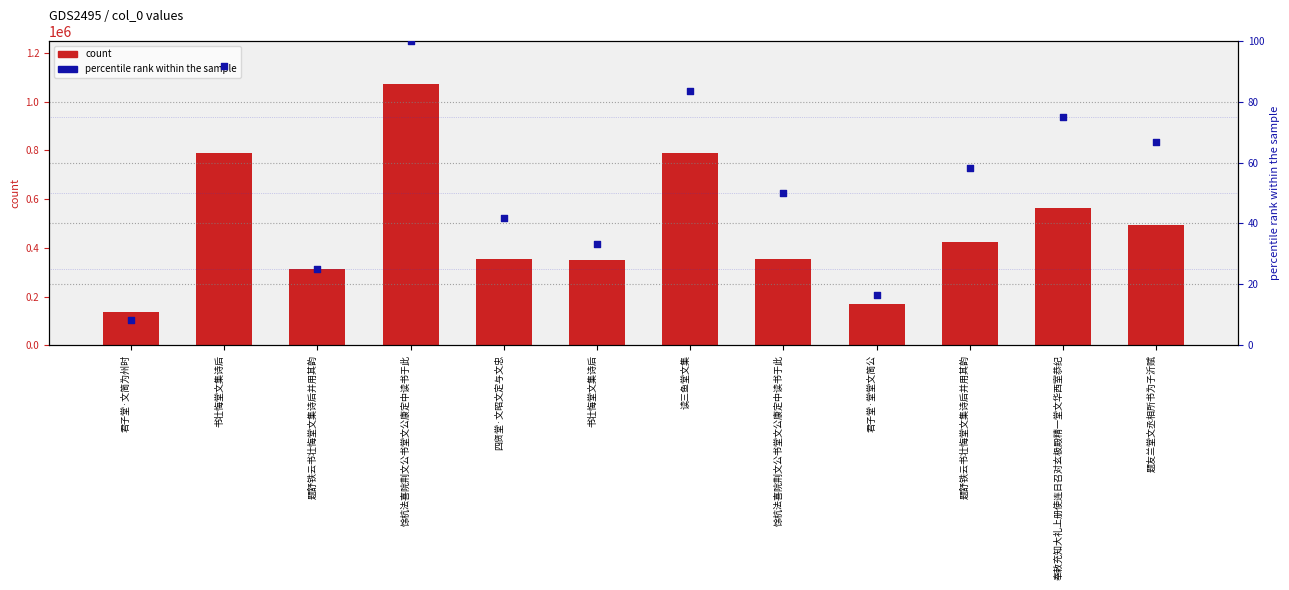

What is the total value across all series at 奉敕充知大礼上册使连日召对玄极殿精一堂文华西室恭纪?

561670.0